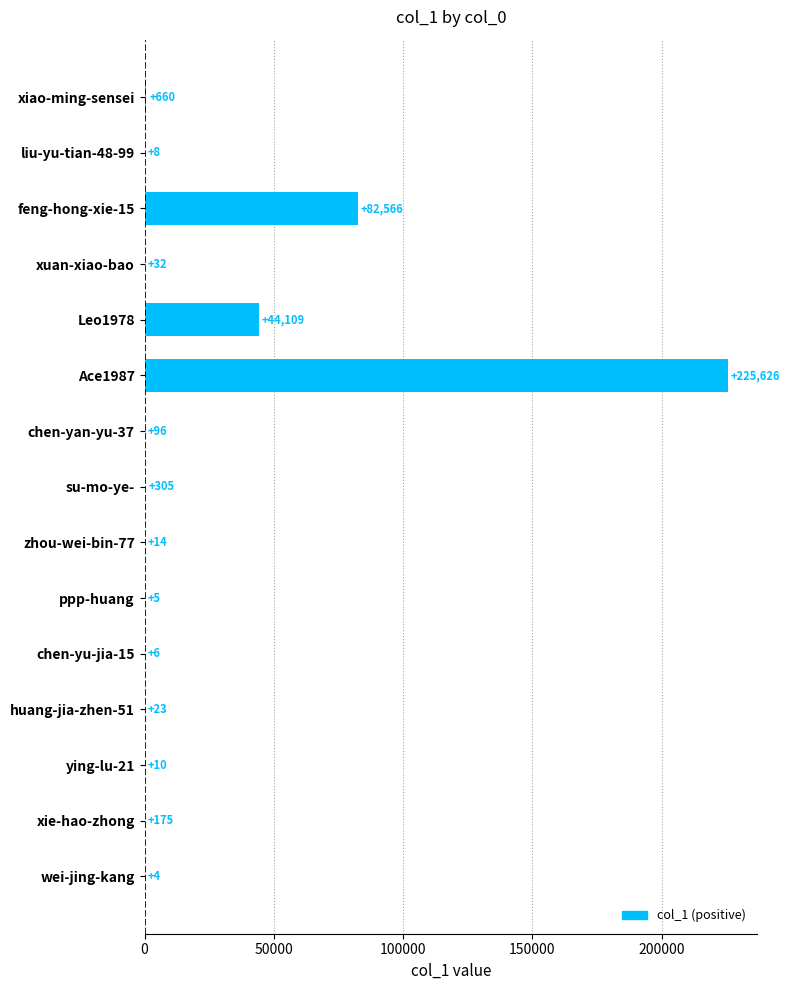

The chart shows a value of 32 at xuan-xiao-bao. True or false?

True